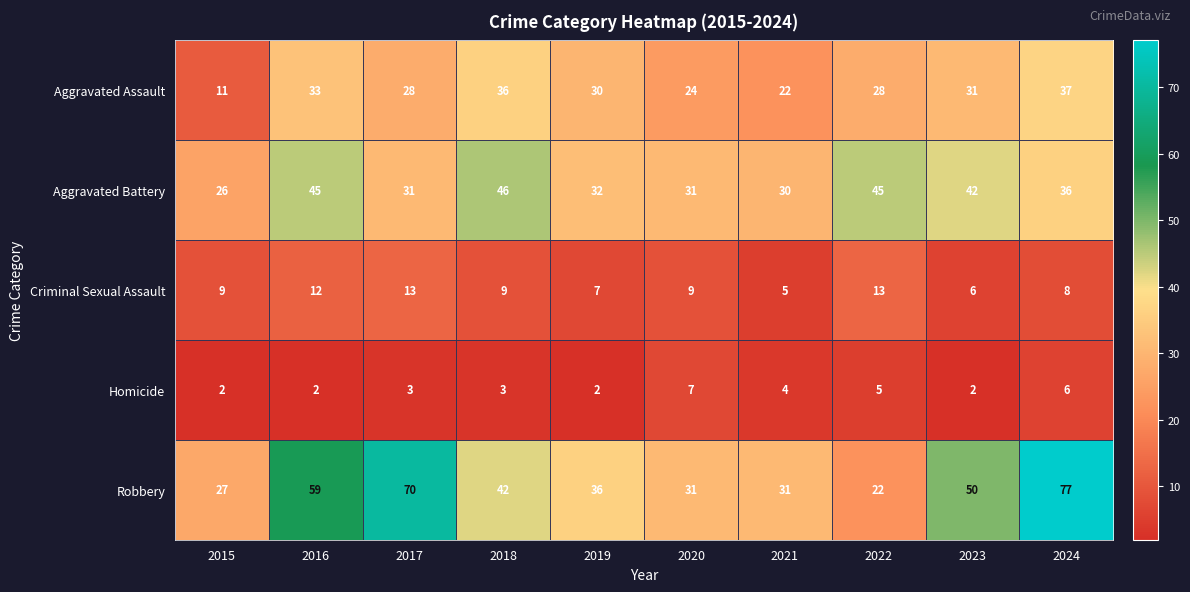

At which label is Homicide closest to 4?

2021